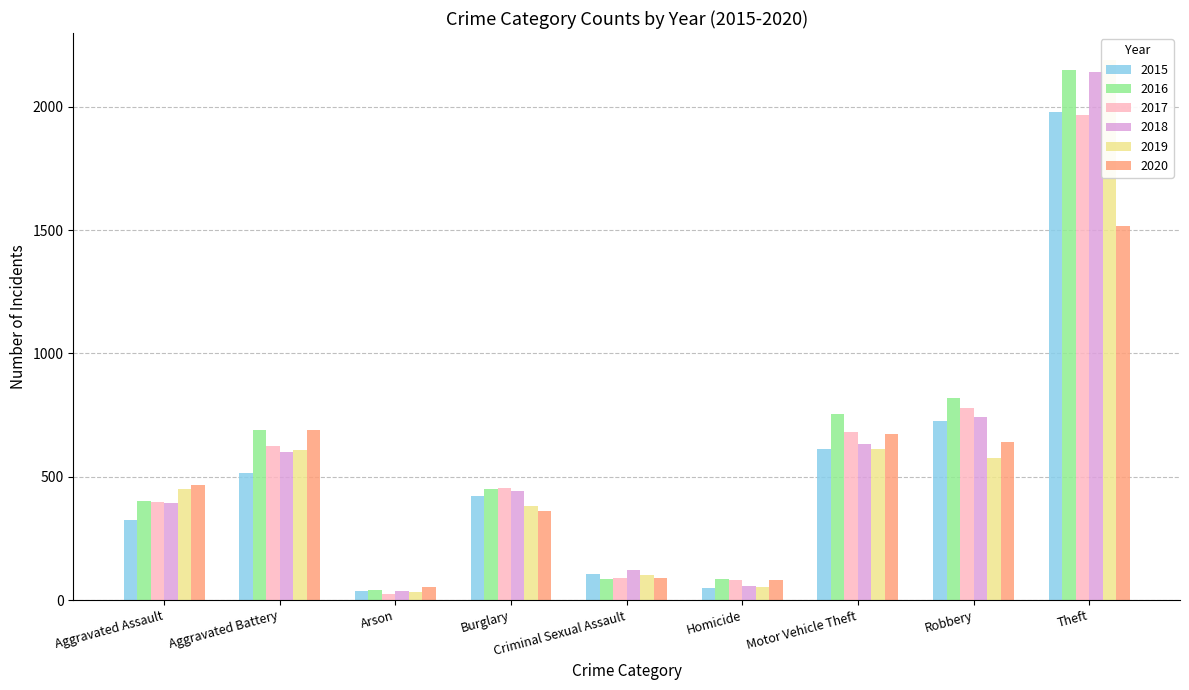

How many data points in 2018 are less than 443?

4